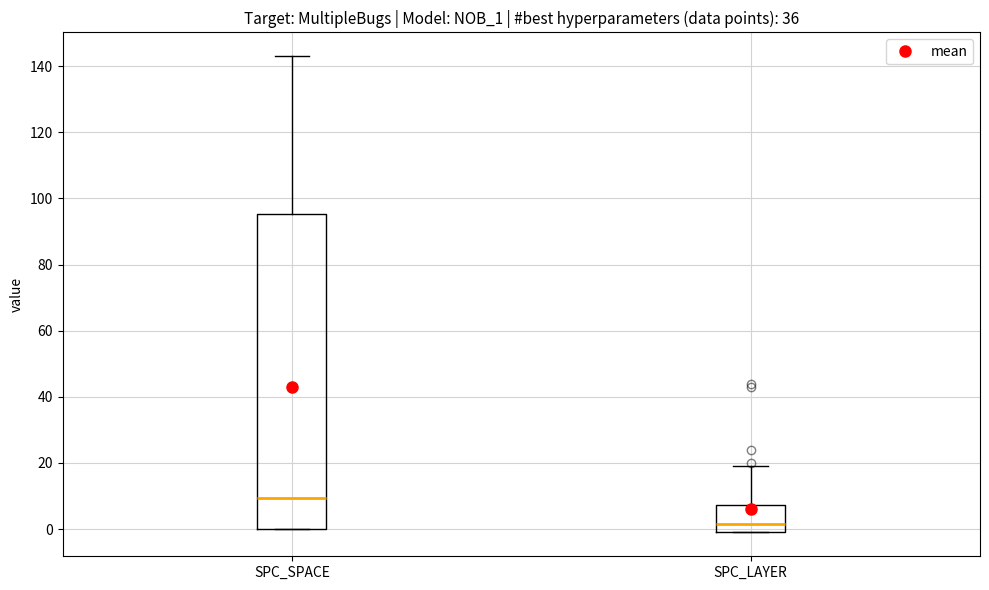

Which box is the tallest, from its lower edge to its upper edge?

SPC_SPACE